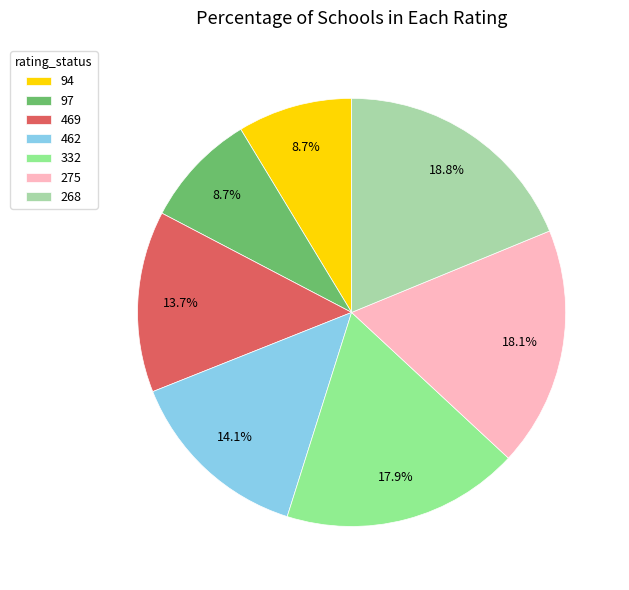

What is the largest slice in the pie chart?

268